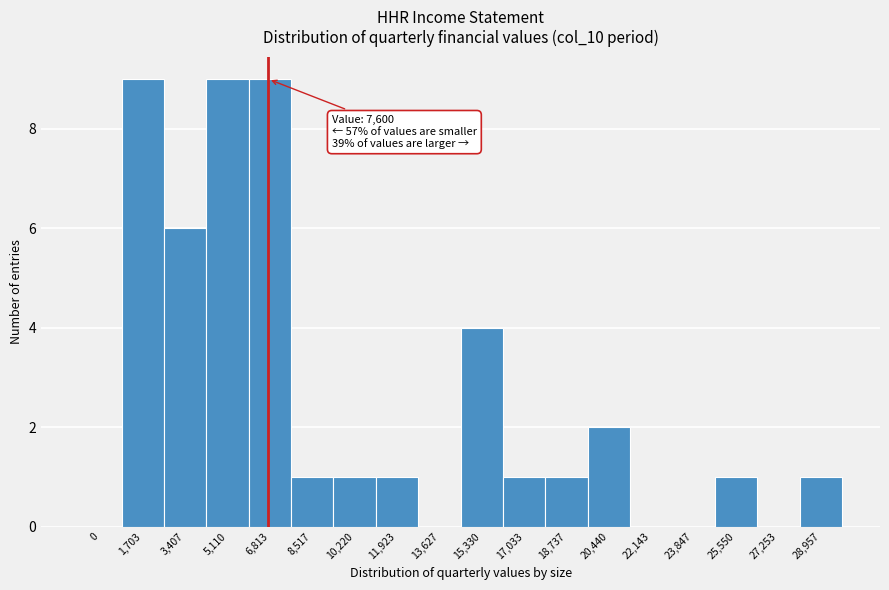

Reading left to right, list all the values displayed in this chart.

0=0	1,703=9	3,407=6	5,110=9	6,813=9	8,517=1	10,220=1	11,923=1	13,627=0	15,330=4	17,033=1	18,737=1	20,440=2	22,143=0	23,847=0	25,550=1	27,253=0	28,957=1